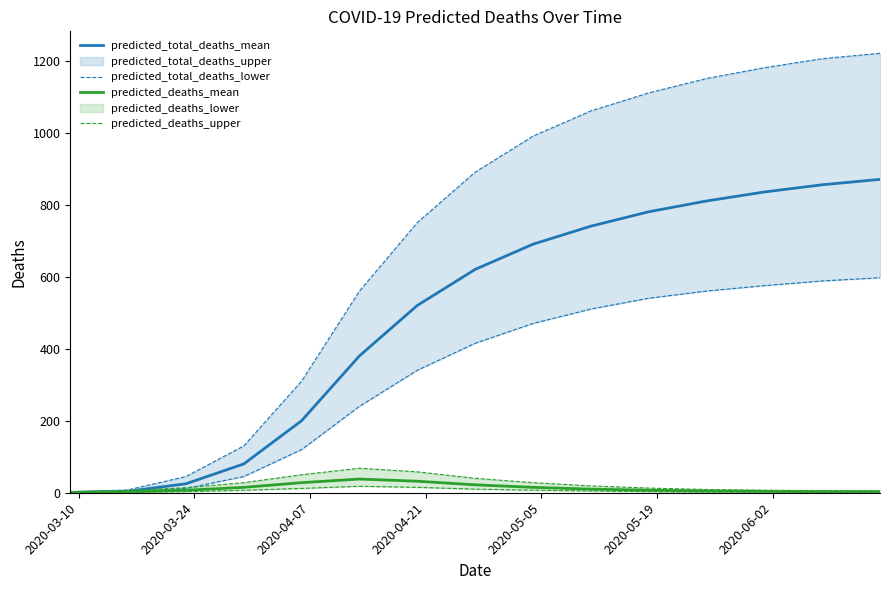

What is the maximum value for predicted_deaths_mean?

38